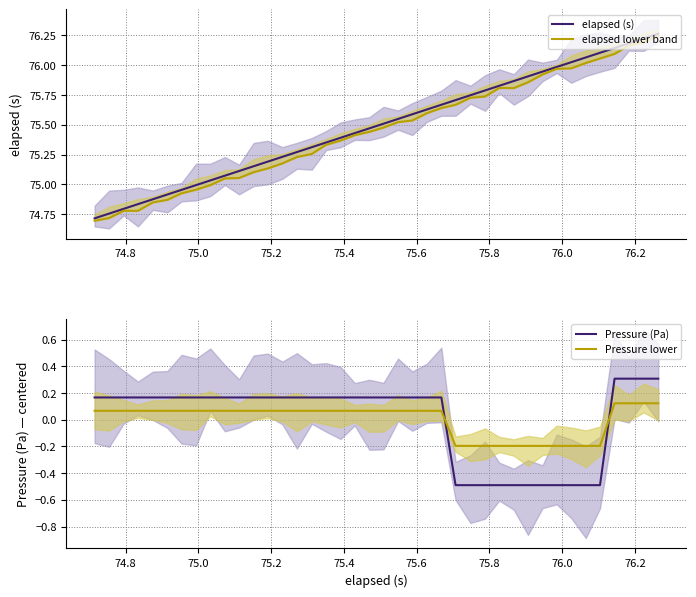

The elapsed lower mean series shows 104.0 at 26. True or false?

False